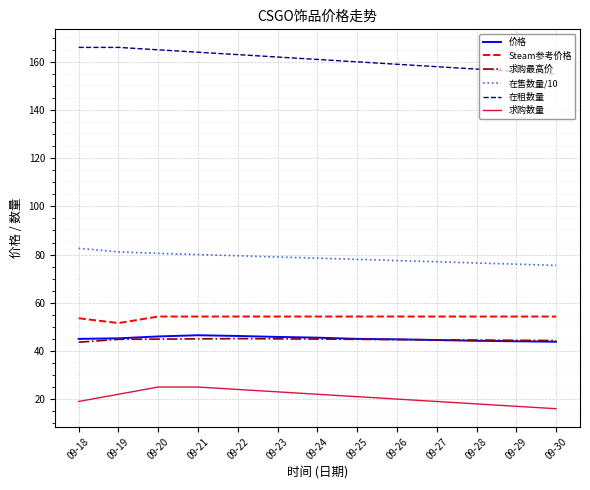

Is it true that 价格 equals 17.5 at 09-20?

False